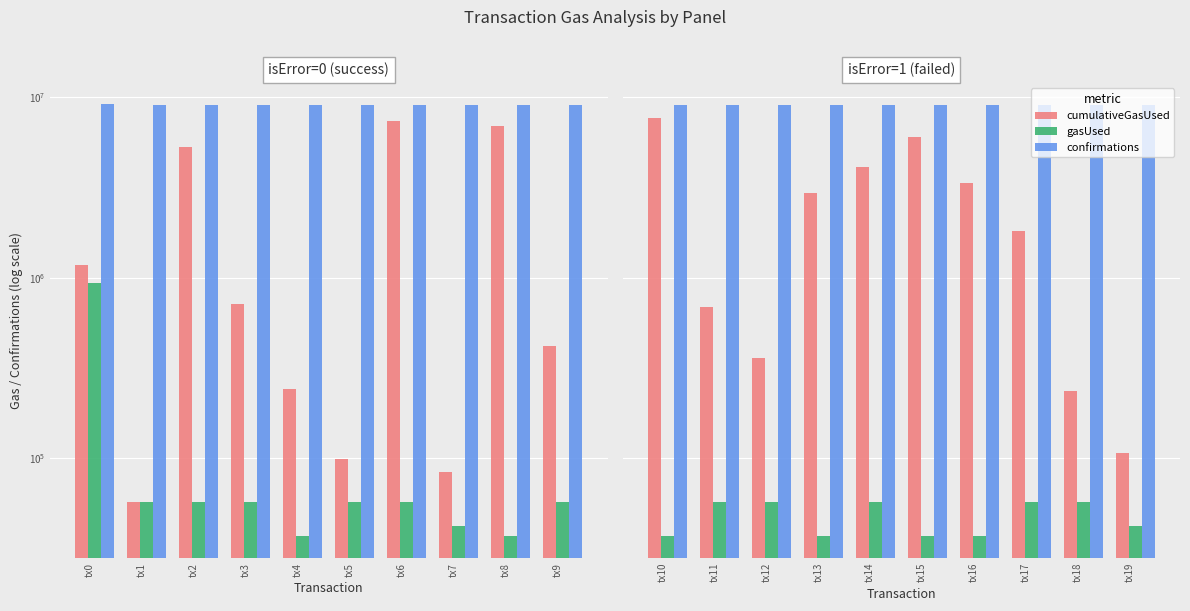

Between tx18 and tx19, which series saw the biggest shift?

cumulativeGasUsed